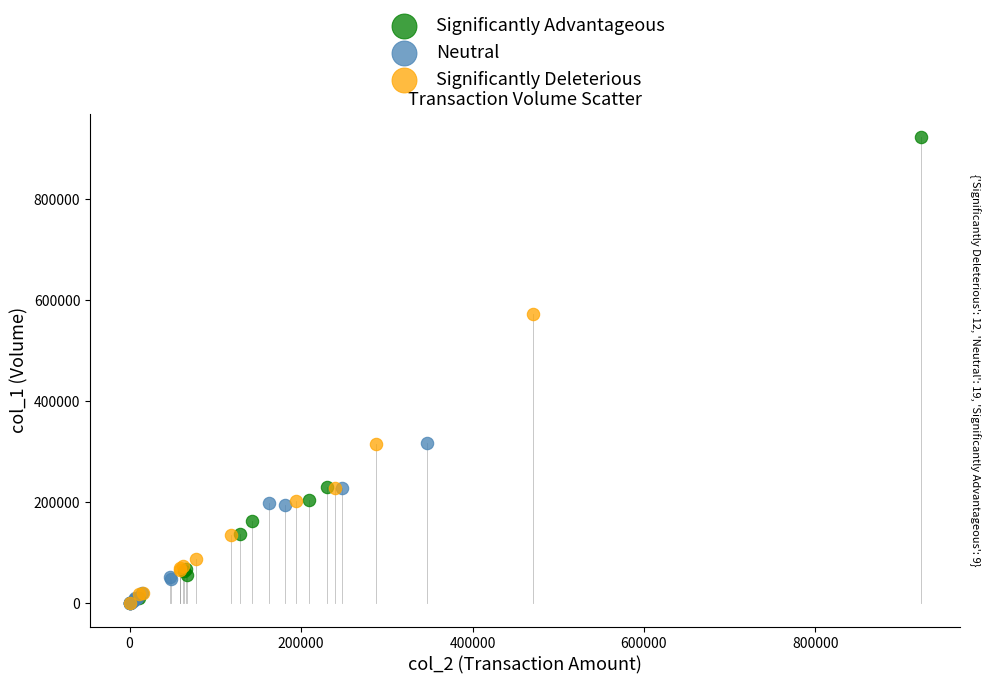

Which series reaches the maximum Y coordinate?

Significantly Advantageous